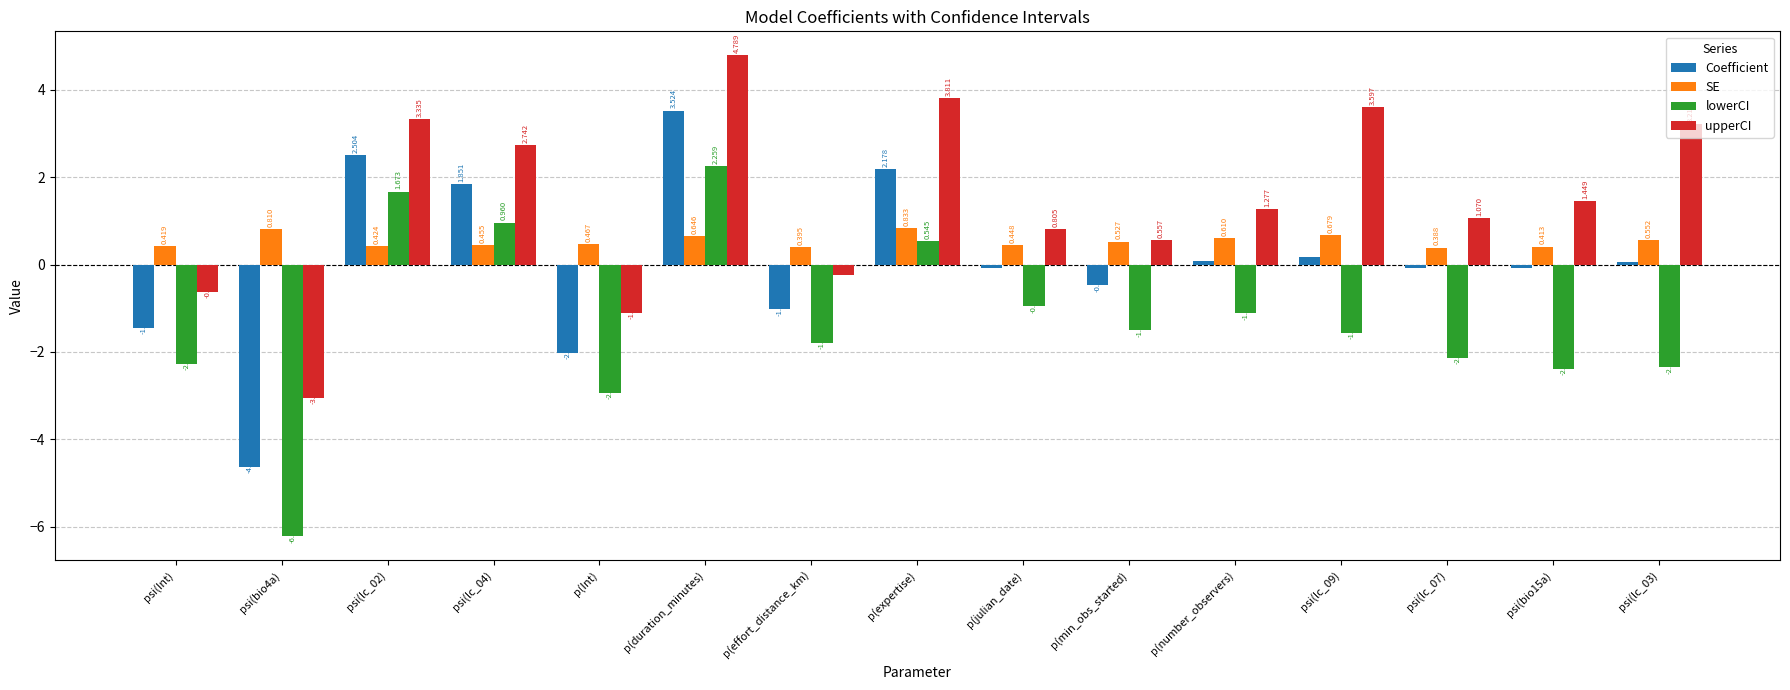

Which series has the largest total across all categories?

upperCI